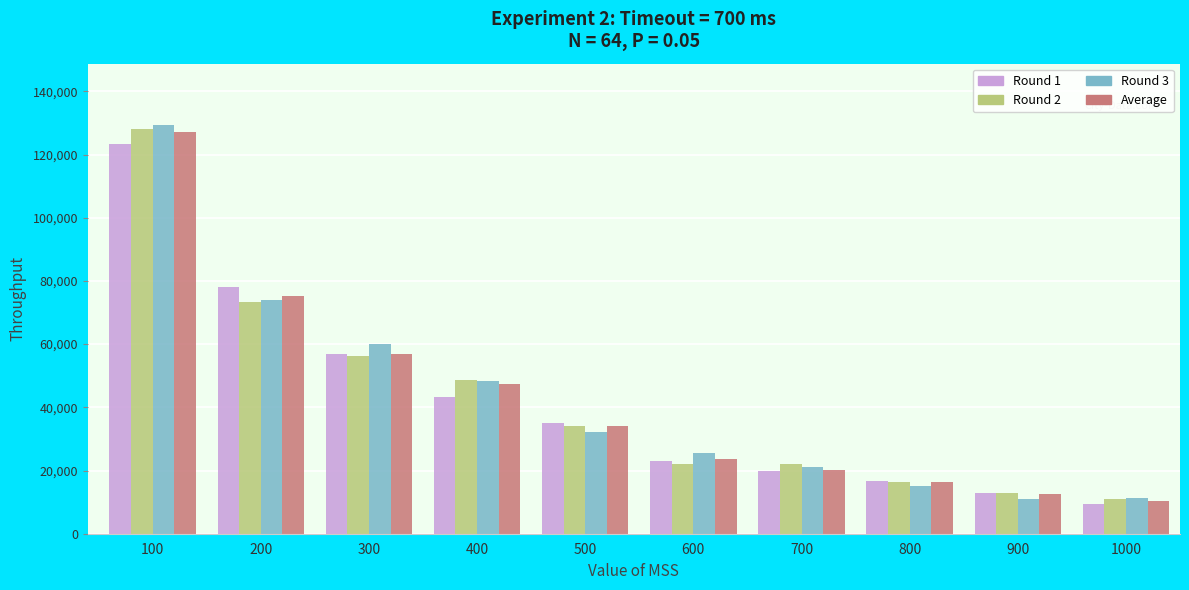

What is the value of the Round 1 bar at the 5th from the left?

35098.0